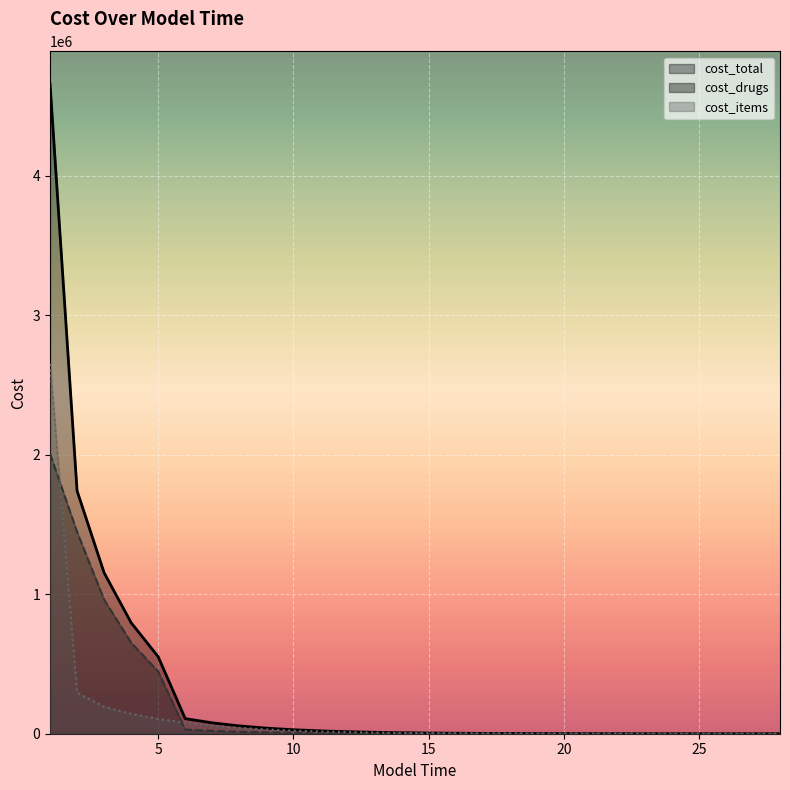

Which series changed the most between 18 and 21?

cost_total